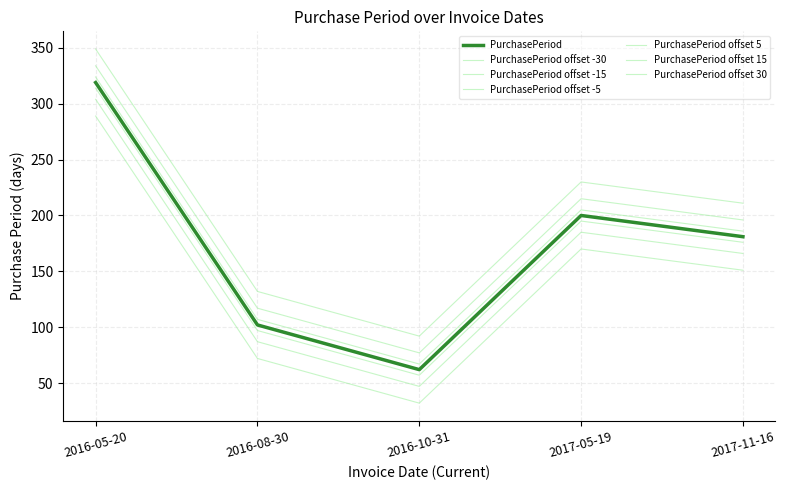

How many lines are shown in the chart?

7